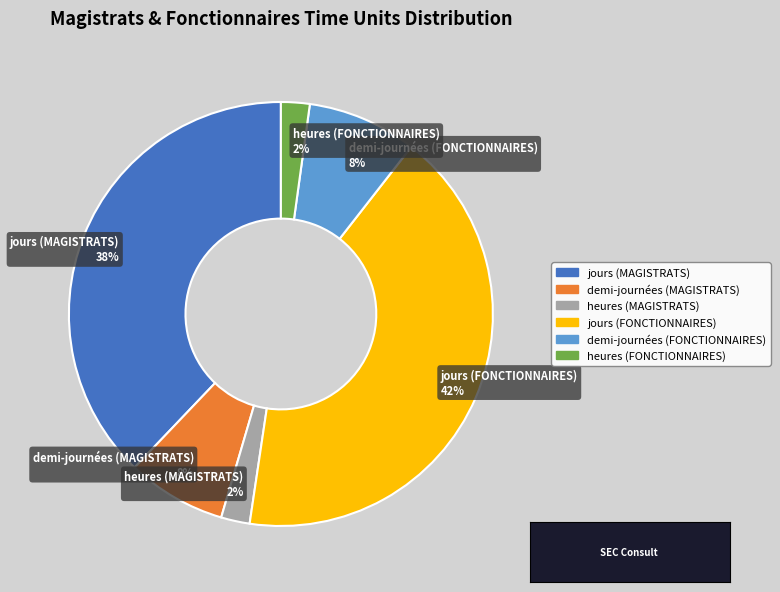

To the nearest percent, what percentage of the pie is jours (MAGISTRATS)?

38%